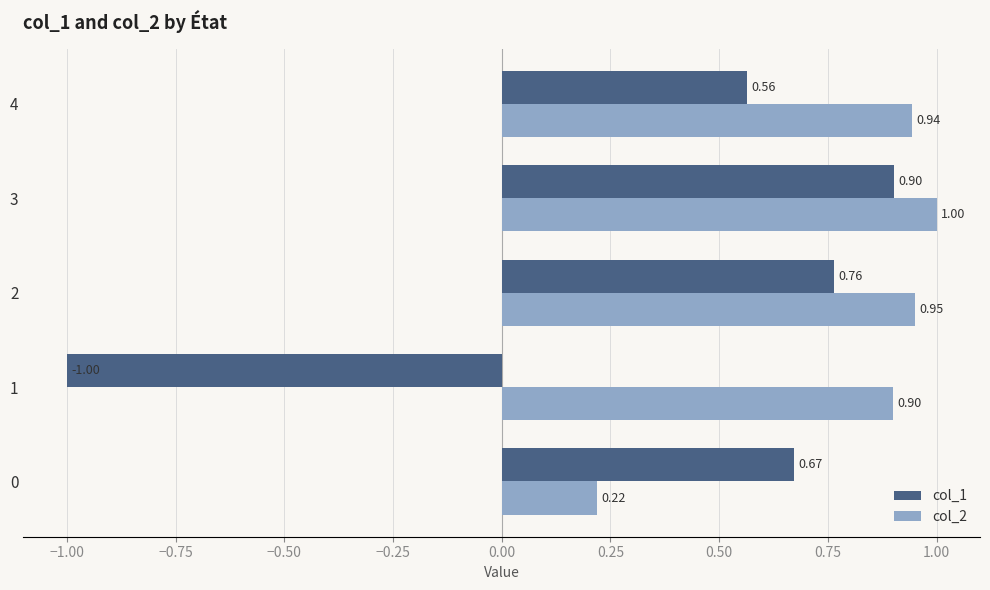

List the series in order of their peak value, highest first.

col_2, col_1